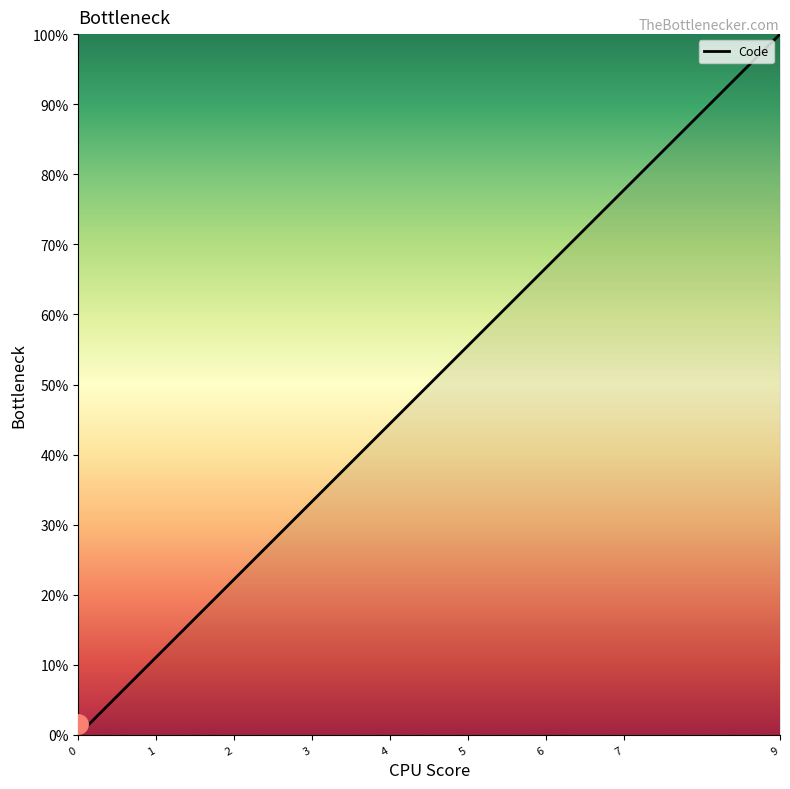

Is it true that the value at 6 is 20.0?

False